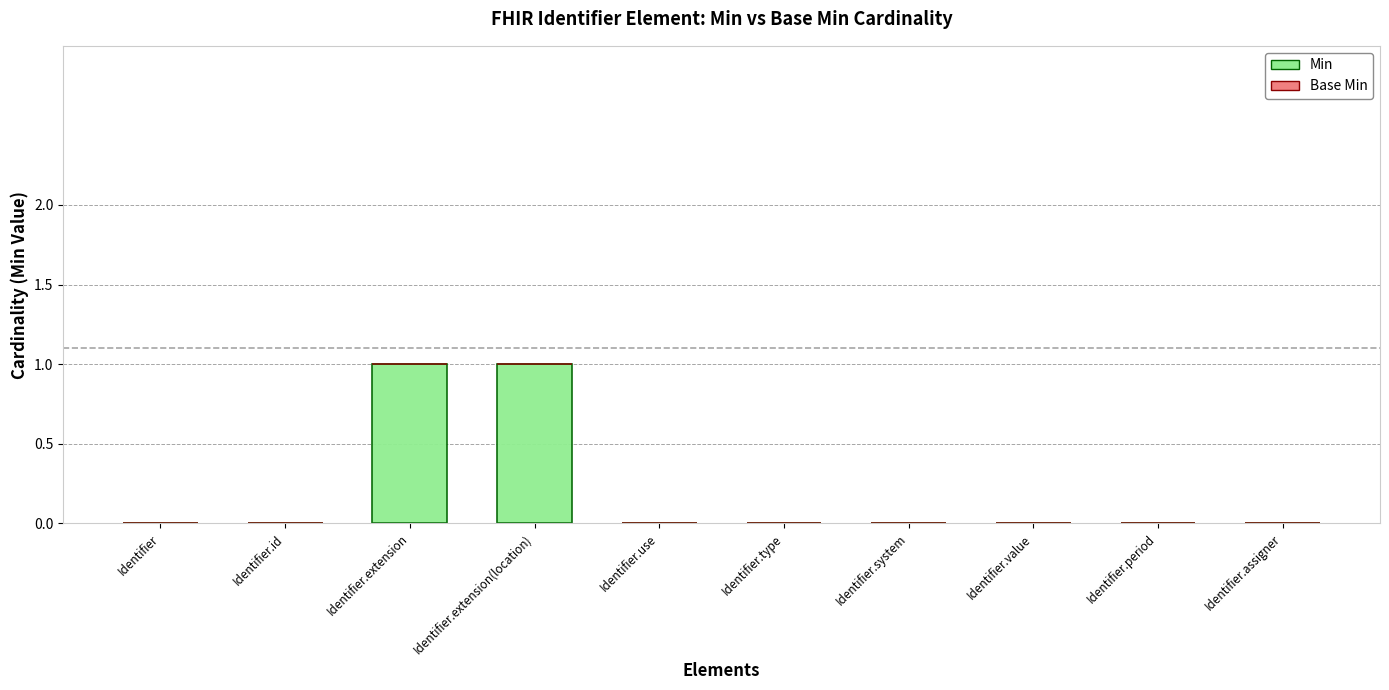

Is it true that the value at Identifier.period is -1?

False